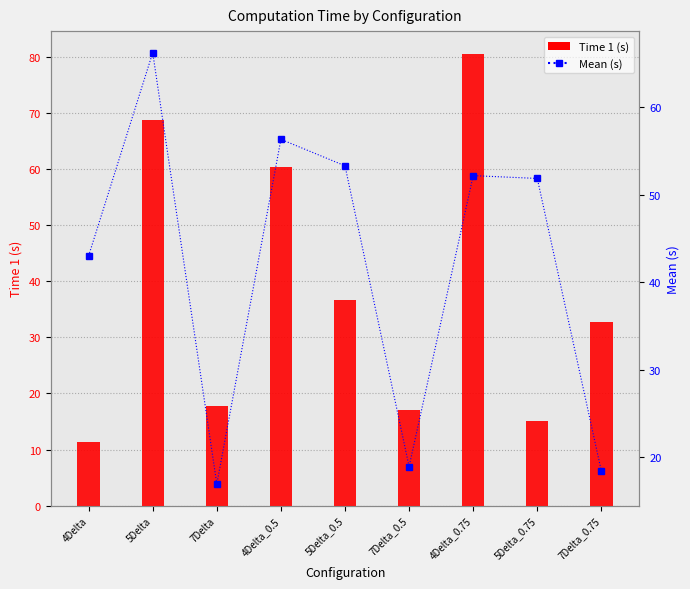

Does the chart contain stacked bars?

No